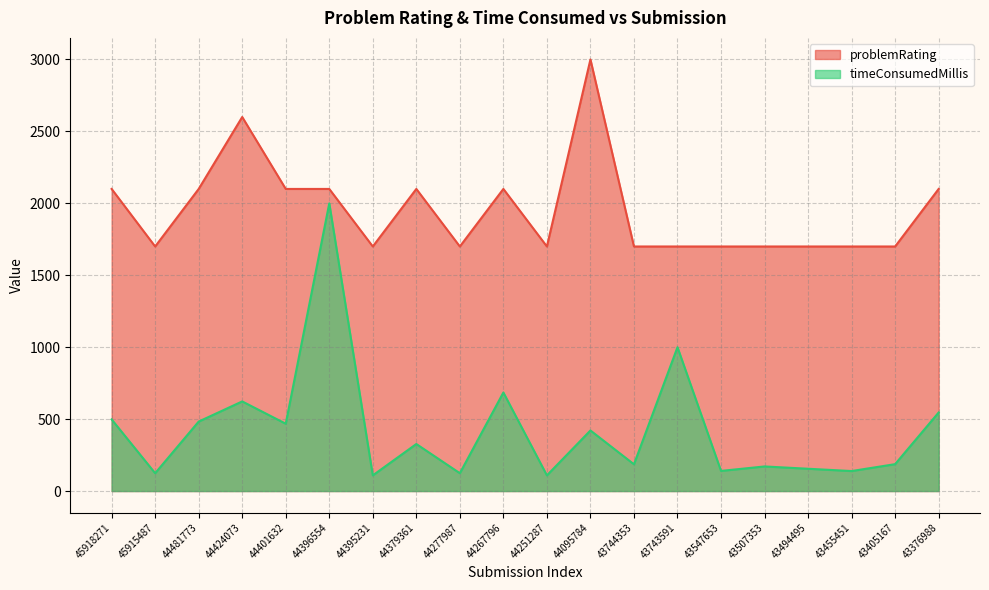

List the series in order of their peak value, lowest first.

timeConsumedMillis, problemRating